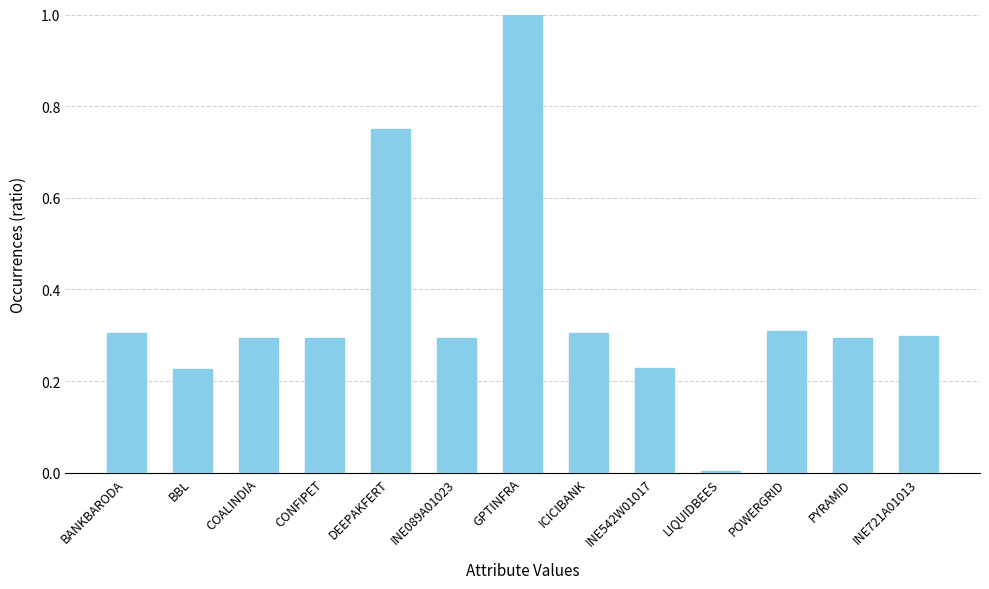

What position from the left is DEEPAKFERT?

5